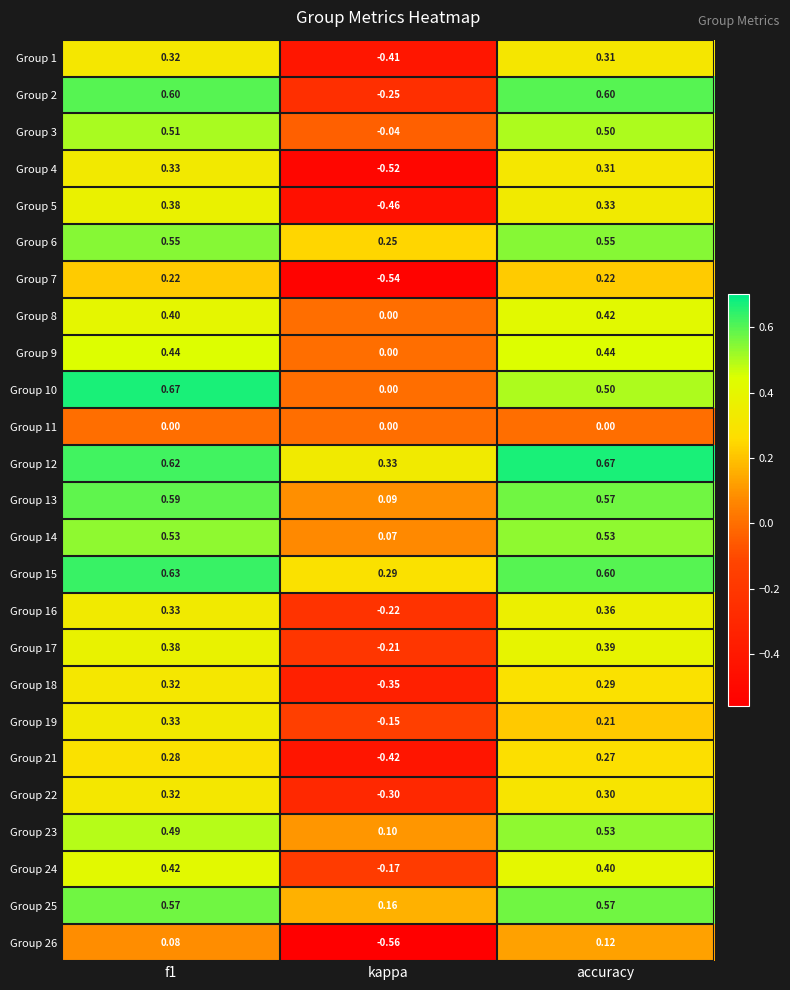

At which label does Group 18 reach its minimum?

kappa